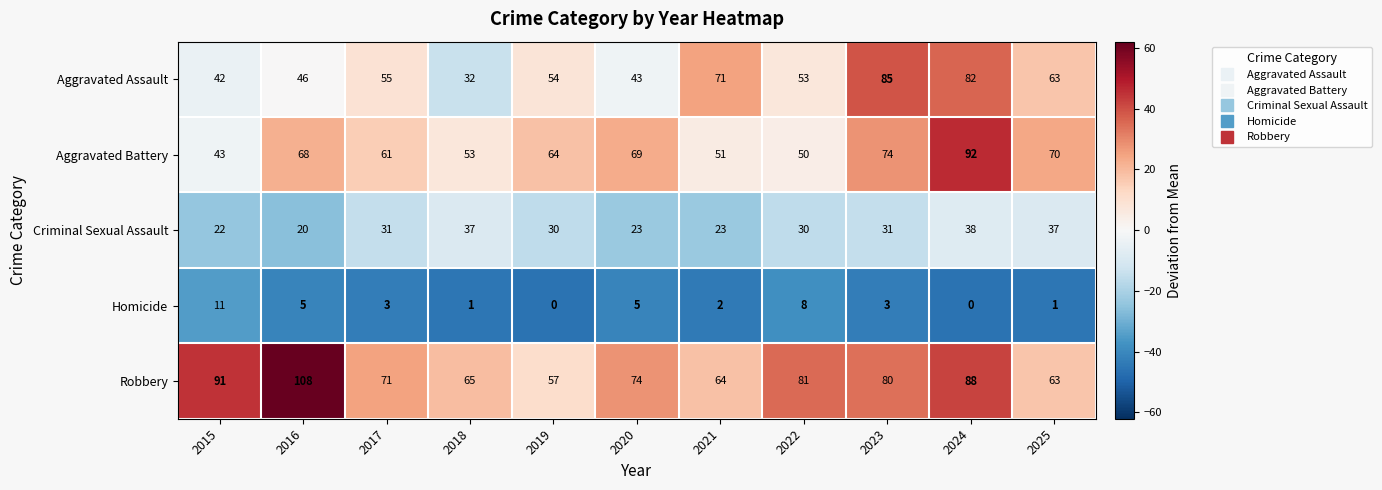

The Aggravated Assault series shows 15 at 2022. True or false?

False